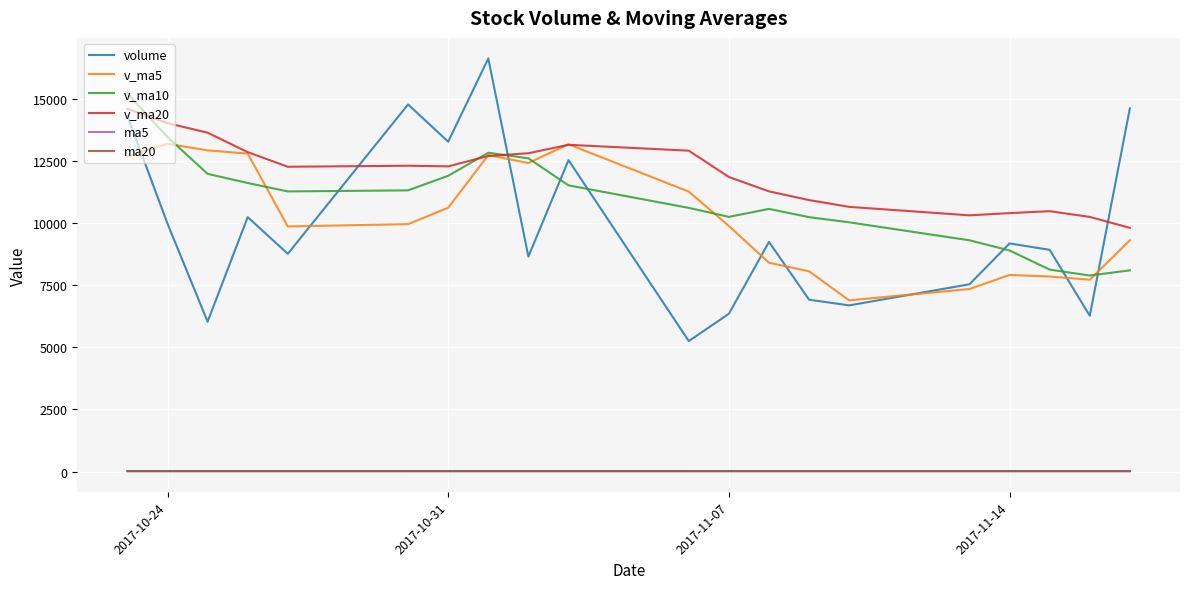

Does the chart display data point markers on the line(s)?

No